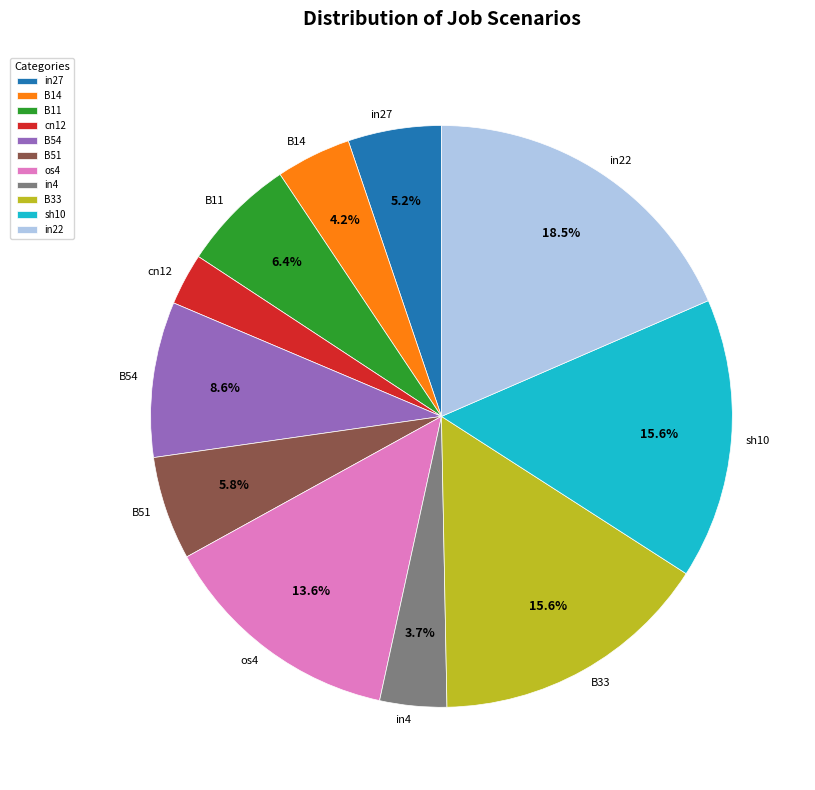

To the nearest percent, what is the average slice percentage?

9%